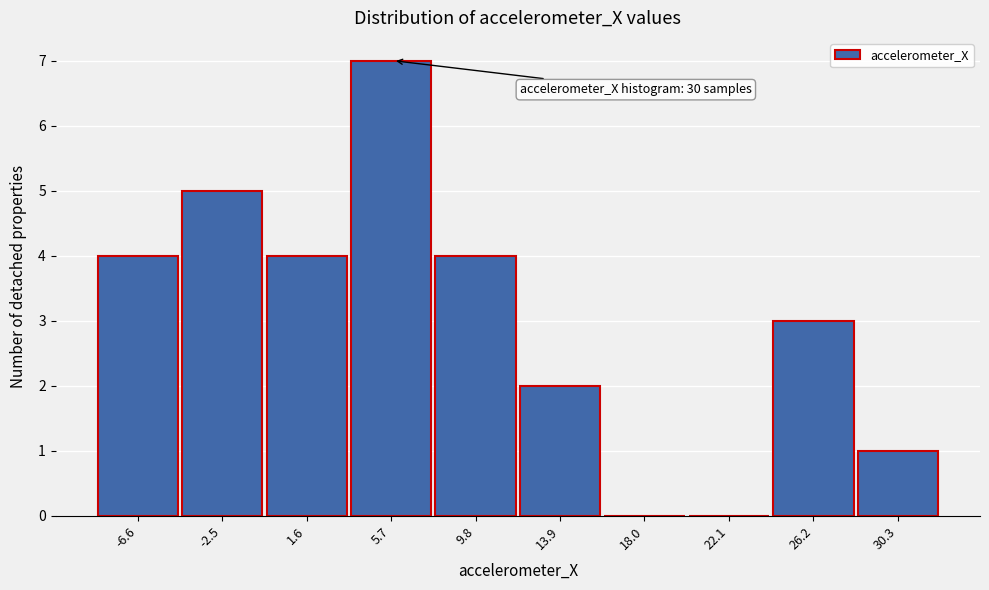

Reading left to right, extract all data points from this chart.

-6.6=4	-2.5=5	1.6=4	5.7=7	9.8=4	13.9=2	18.0=0	22.1=0	26.2=3	30.3=1